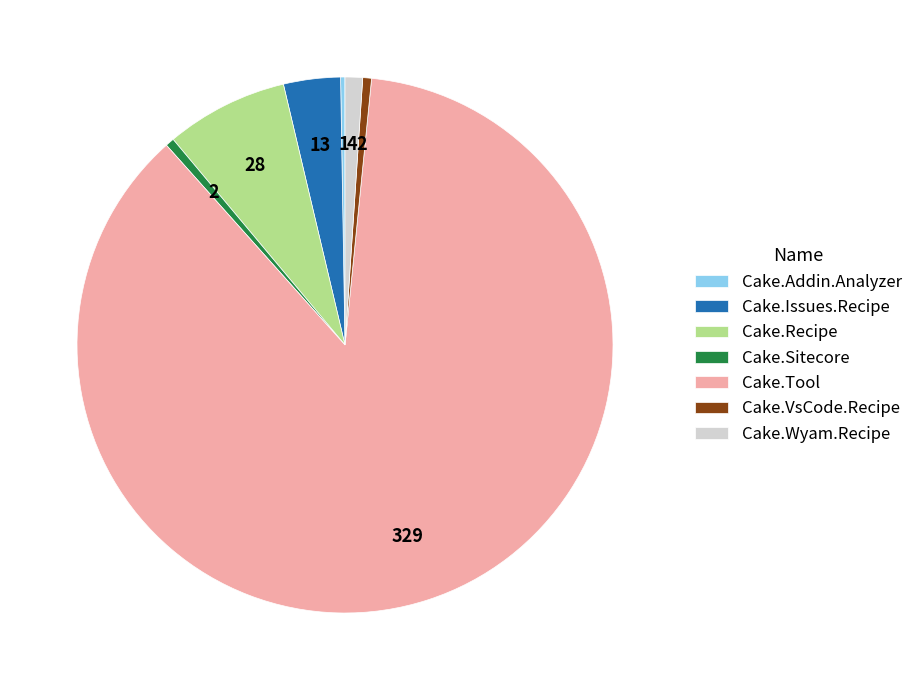

Which has a higher value, Cake.Tool or Cake.Sitecore?

Cake.Tool